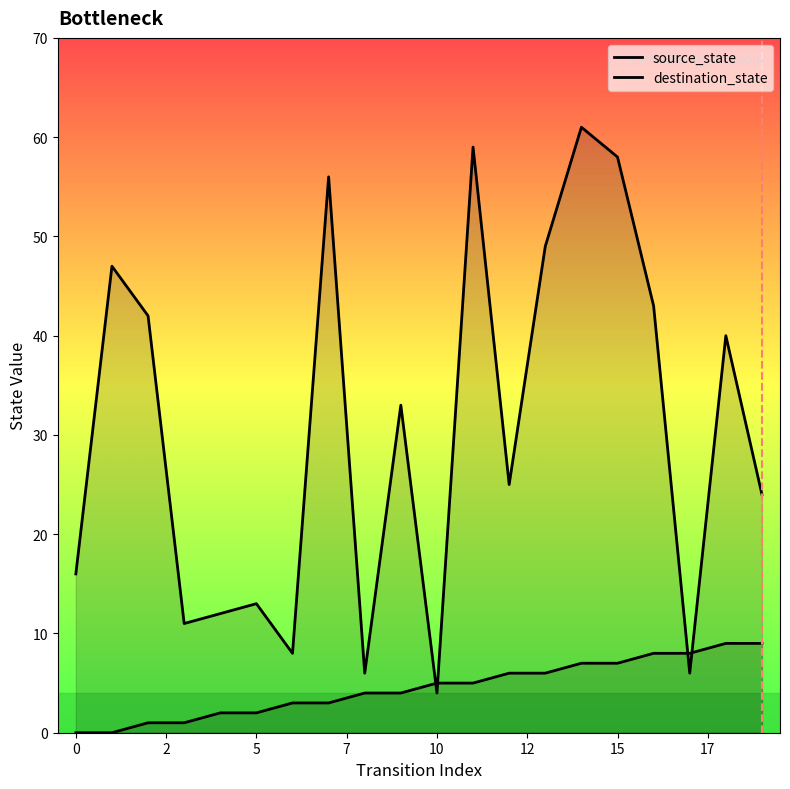

Rank the series by their maximum value, from lowest to highest.

source_state, destination_state